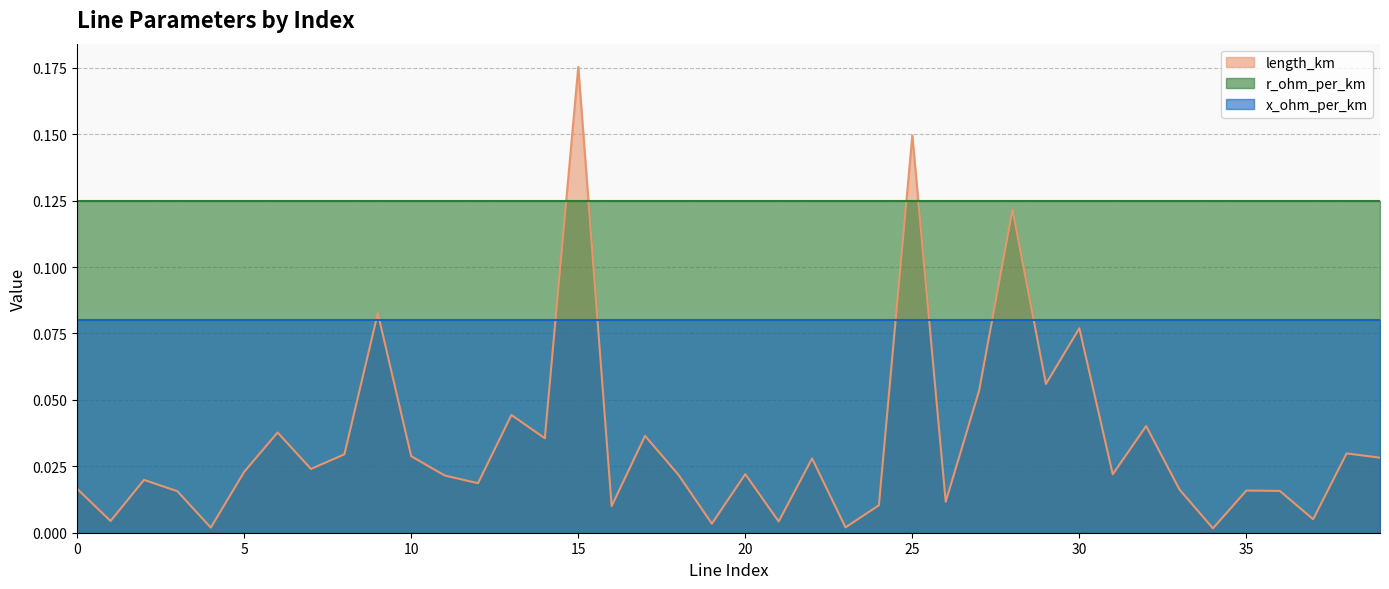

Which series has the largest total across all categories?

r_ohm_per_km